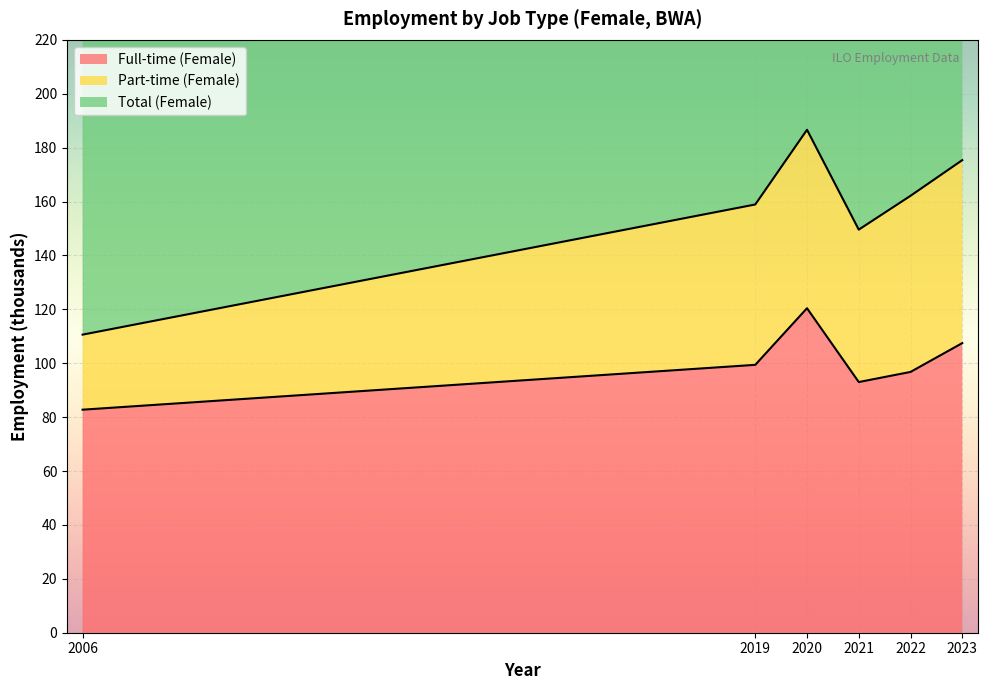

The Full-time (Female) series shows 33.0 at 2022. True or false?

False